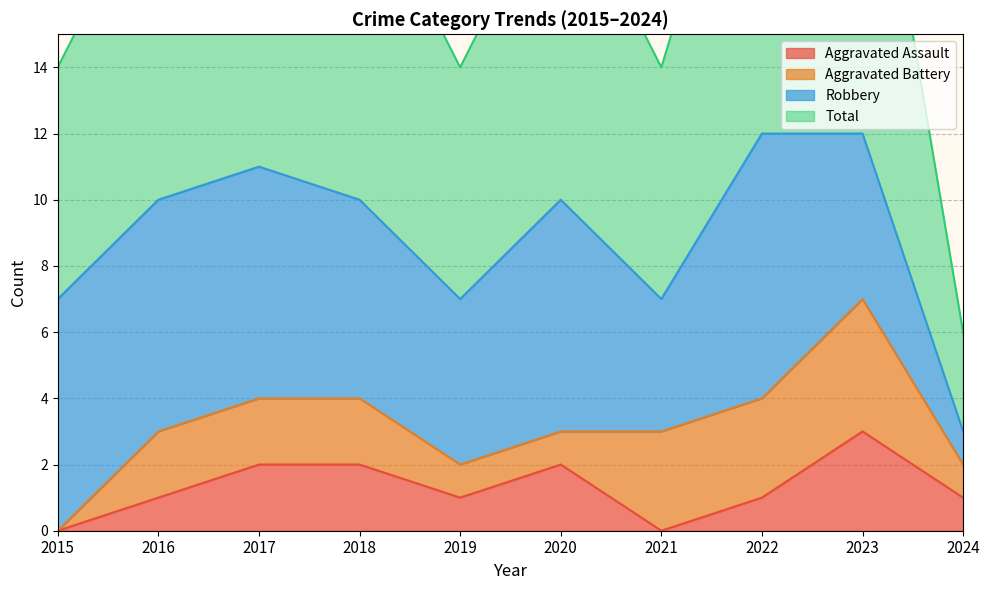

The Aggravated Assault series shows 1 at 2019. True or false?

True